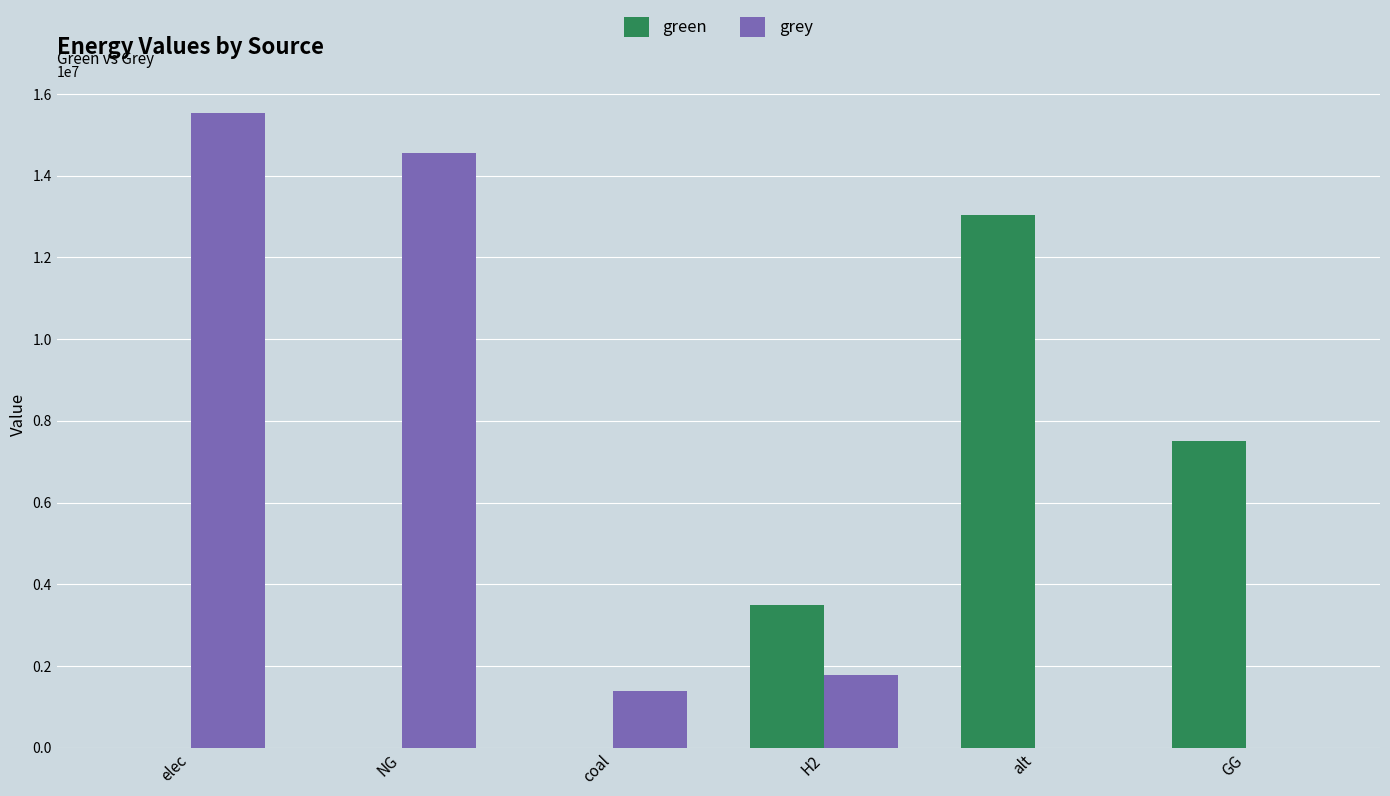

Is it true that green equals 6900915.4 at elec?

False